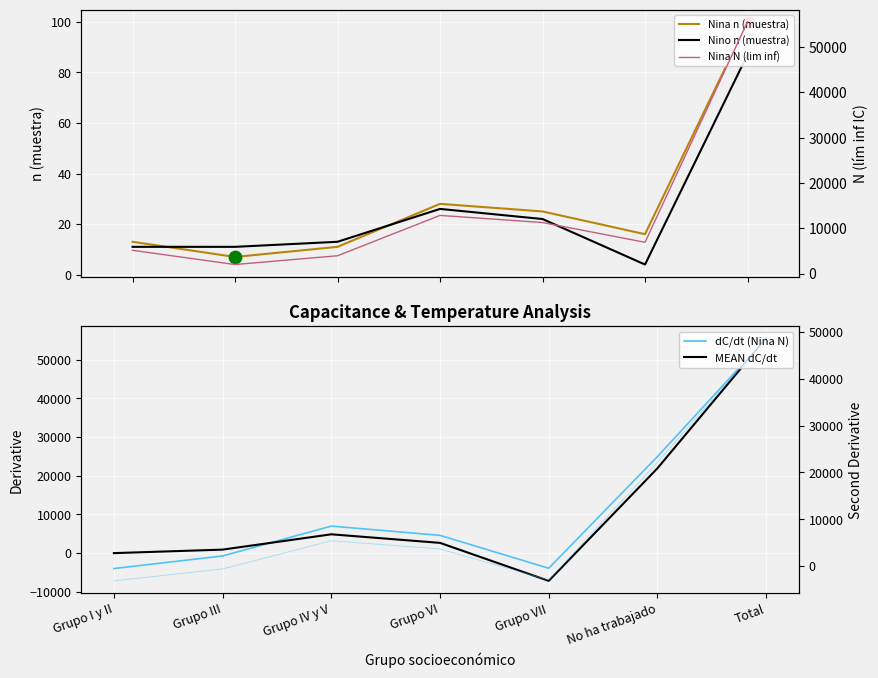

Which series reaches the minimum Y coordinate?

MEAN dC/dt